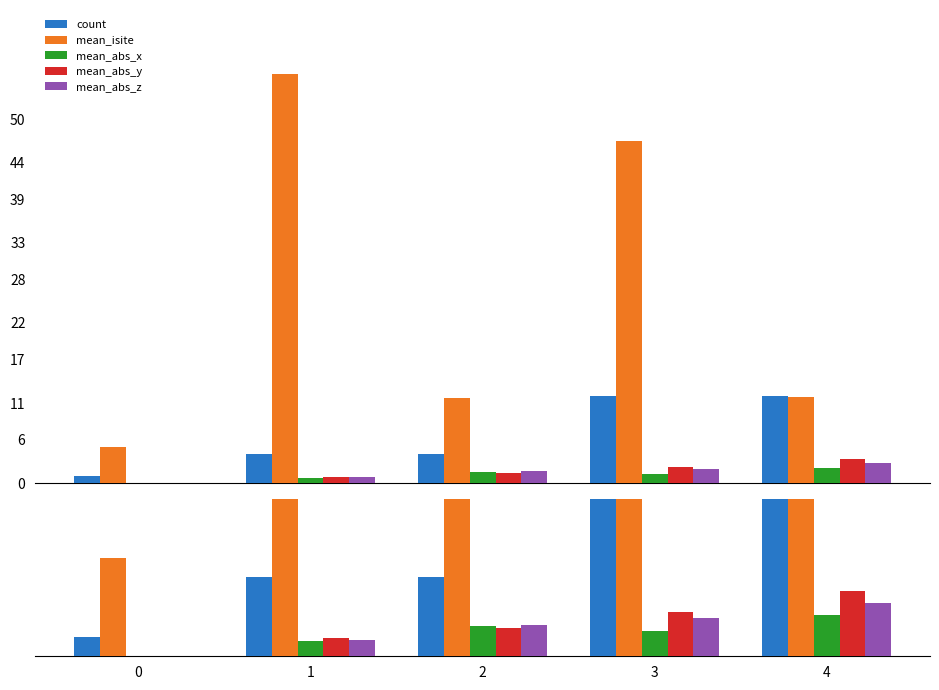

True or false: mean_abs_z has a value of 2.7 at 4.

True